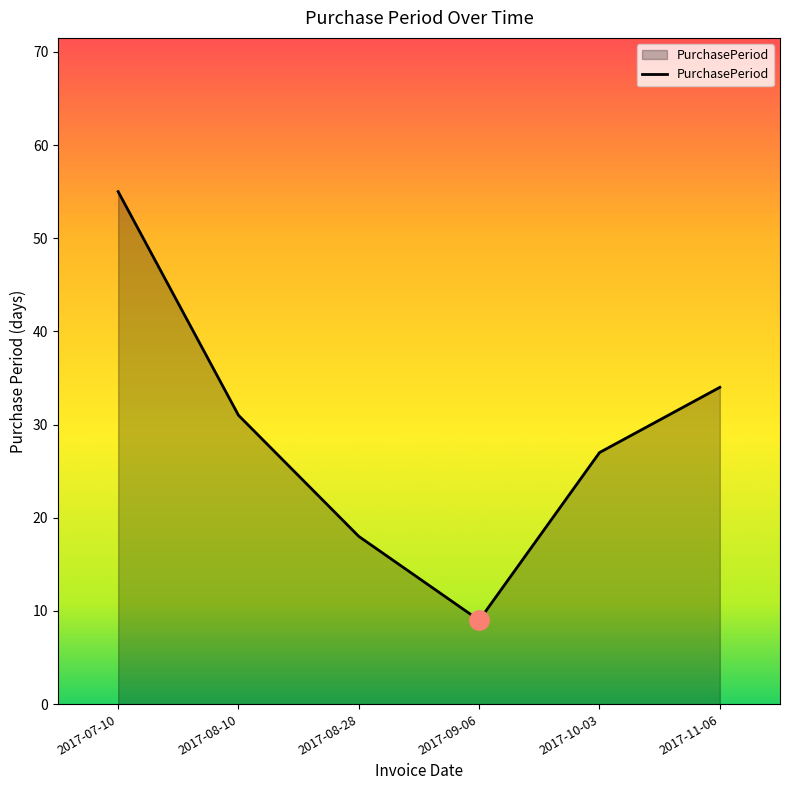

What position from the right is 2017-09-06?

3